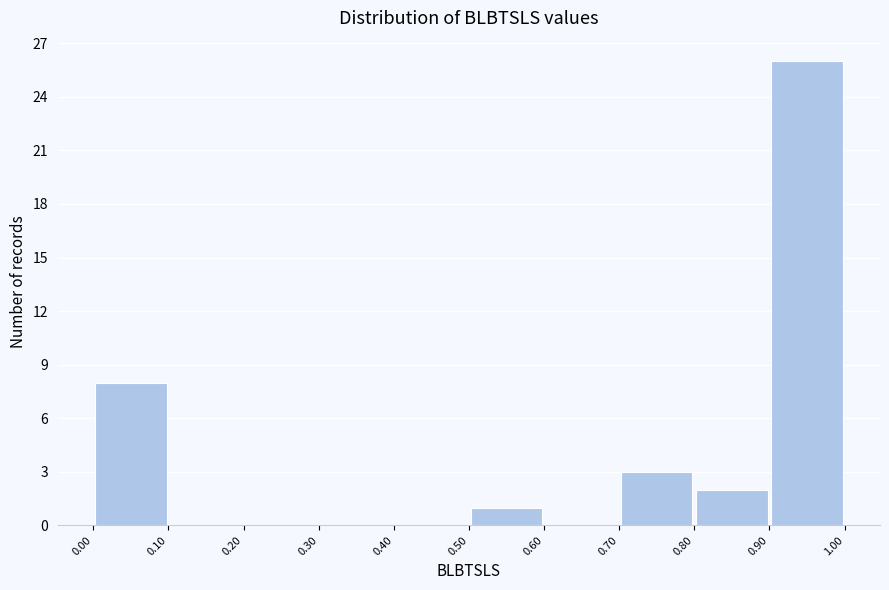

Reading left to right, transcribe this chart: for each bar, give the range it covers on the x-axis and its height. The values are not printed on the chart, so give them approximately, as read against the axis.

0.00 to 0.10: 8
0.10 to 0.20: 0
0.20 to 0.30: 0
0.30 to 0.40: 0
0.40 to 0.50: 0
0.50 to 0.60: 1
0.60 to 0.70: 0
0.70 to 0.80: 3
0.80 to 0.90: 2
0.90 to 1.00: 26